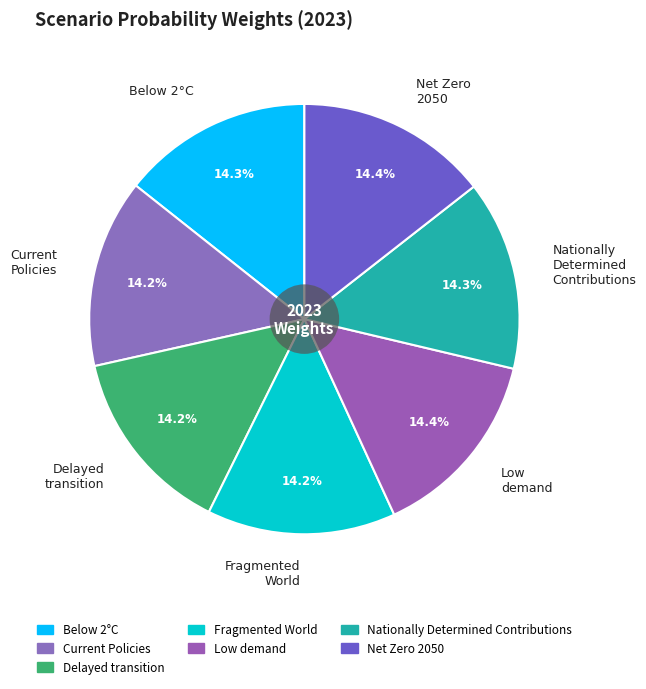

True or false: Nationally Determined Contributions accounts for 7% of the total.

False